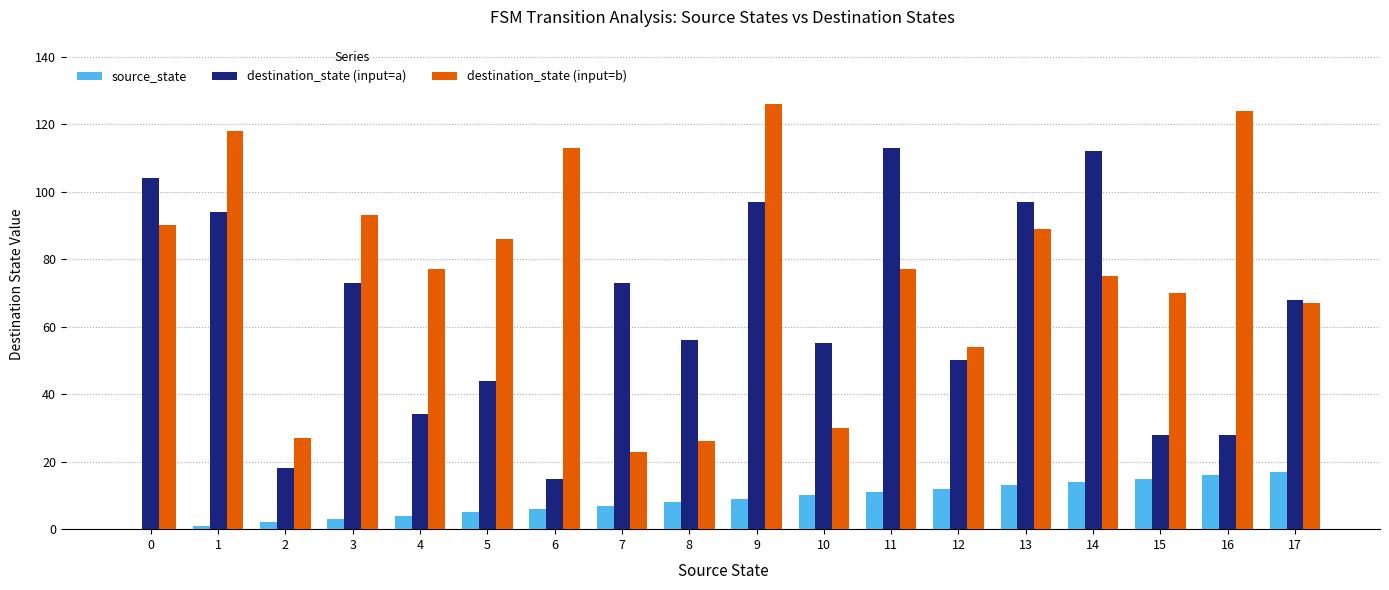

What is the sum of all destination_state (input=b) values?

1365